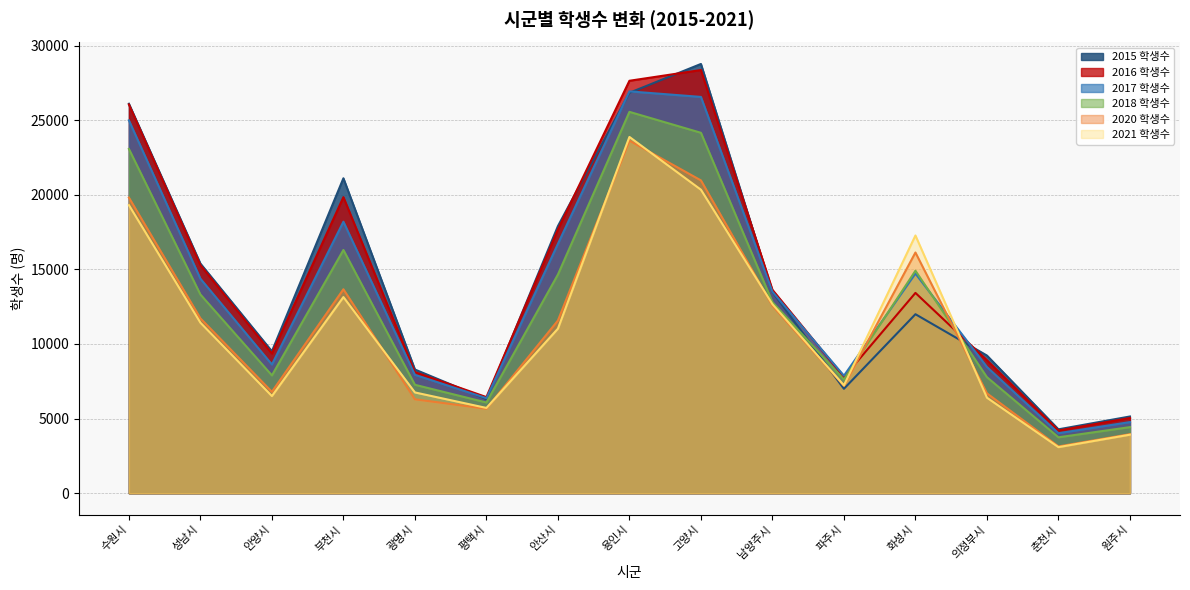

Which category has the highest value in the 2021 학생수 series?

용인시